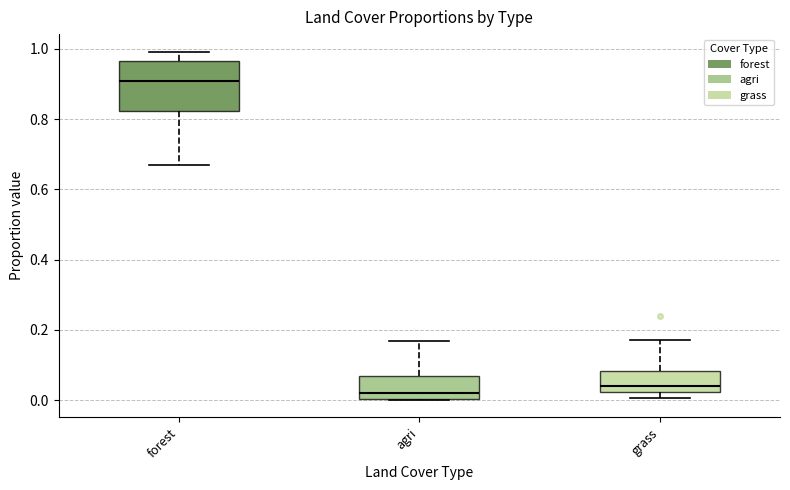

Where is the lower edge of the box for agri on the y-axis? The values are not printed on the chart, so give them approximately, as read against the axis.

0.00